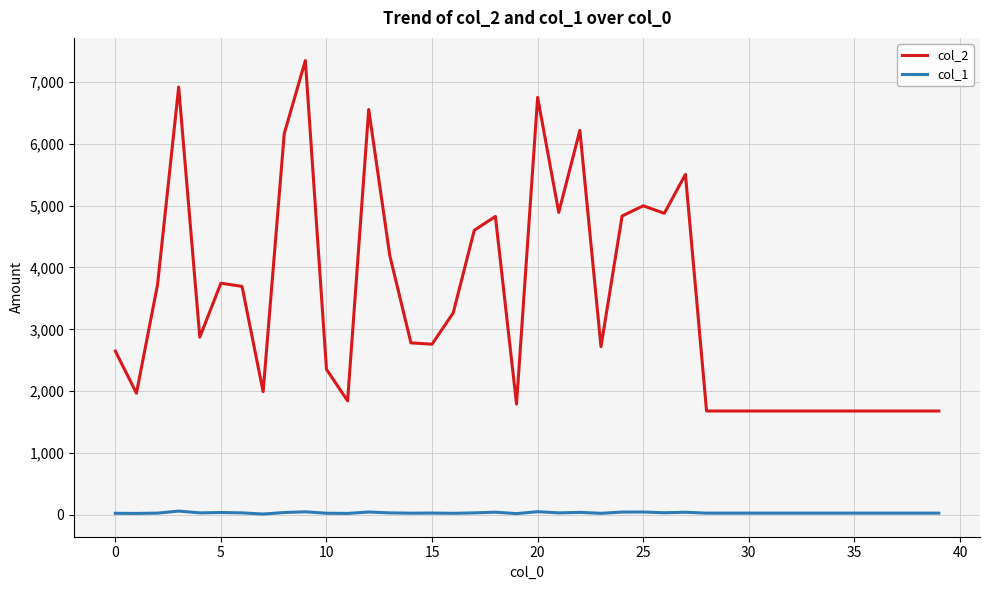

Which series has the largest range (max minus min)?

col_2